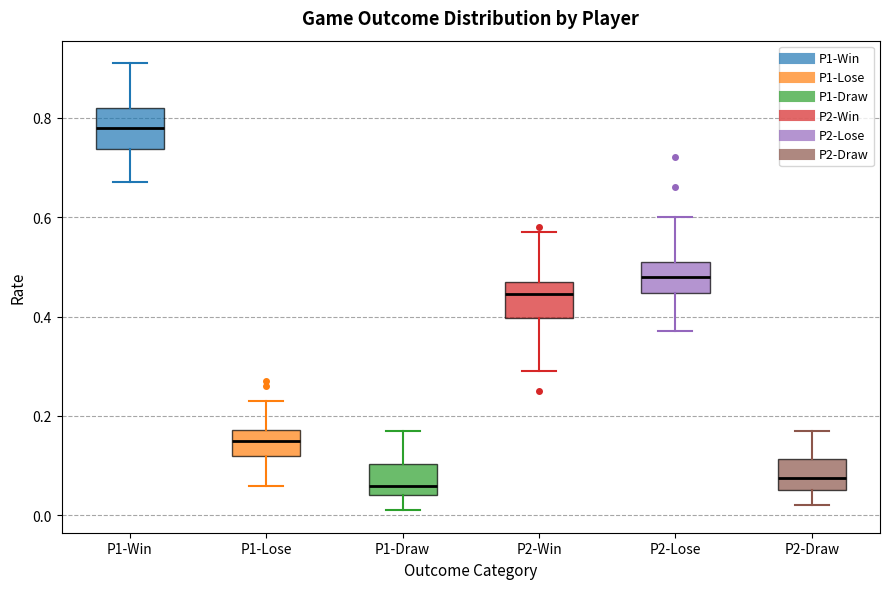

Where does the lower whisker of the box for P2-Win end on the y-axis? The values are not printed on the chart, so give them approximately, as read against the axis.

0.30